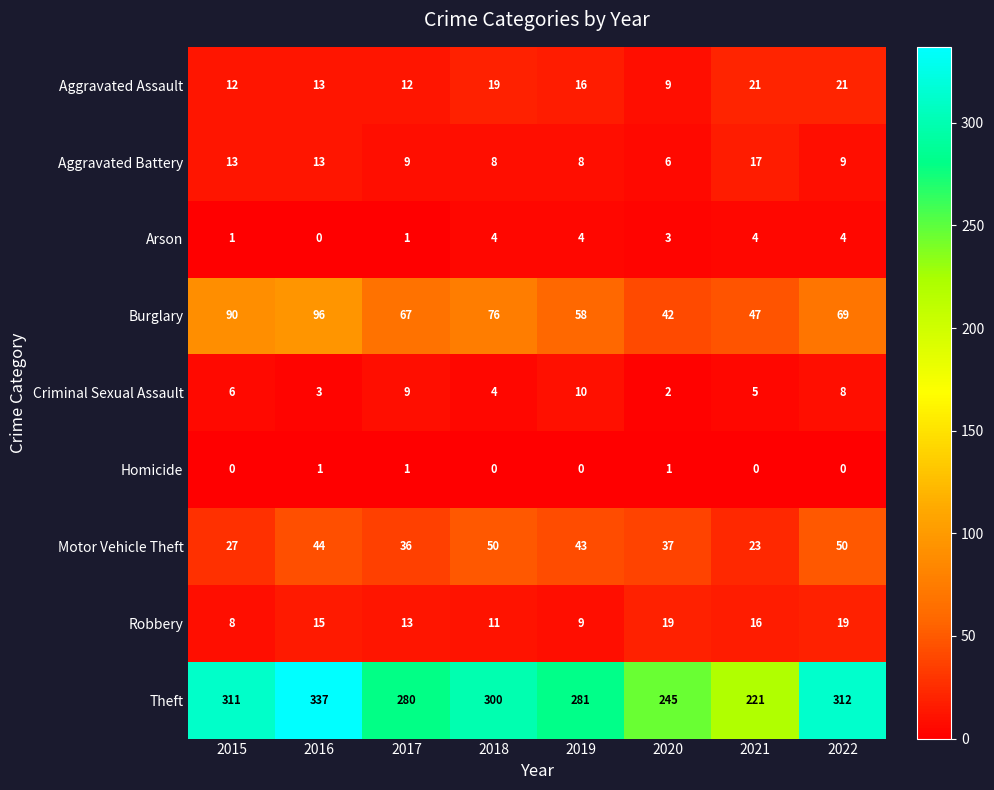

Count the number of categories in the chart.

8